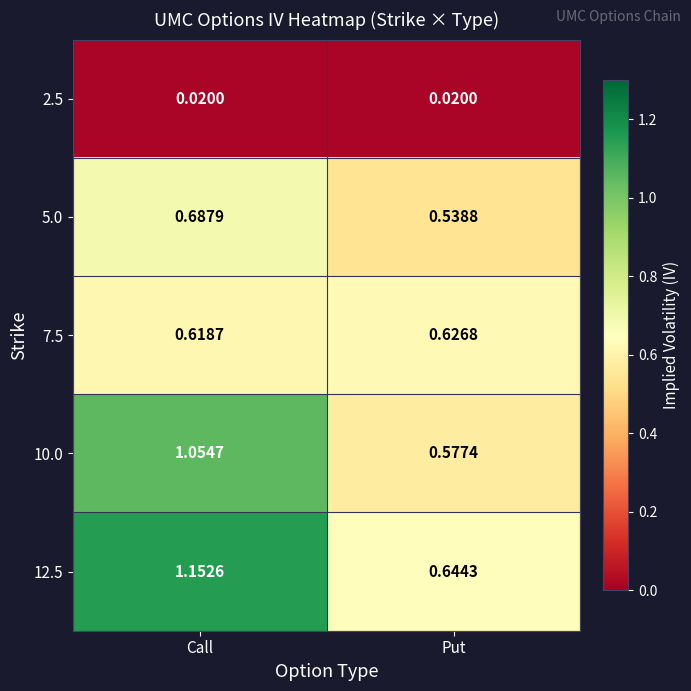

Rank the series by their maximum value, from lowest to highest.

2.5, 7.5, 5.0, 10.0, 12.5